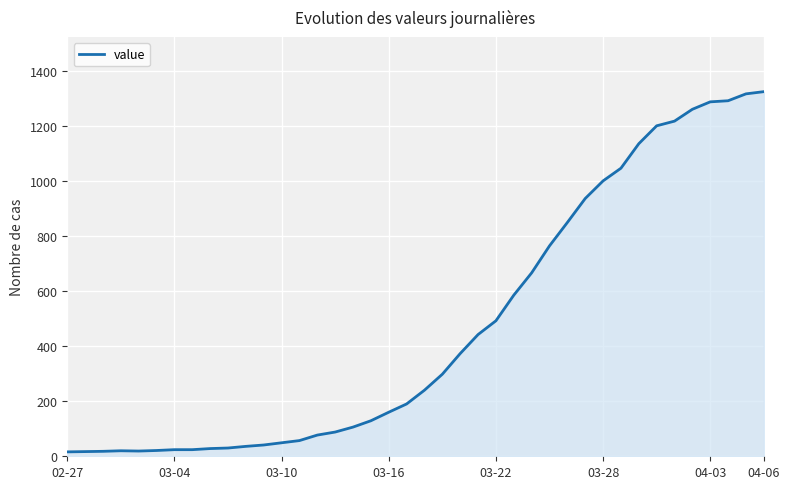

What is the maximum value shown in the chart?

1324